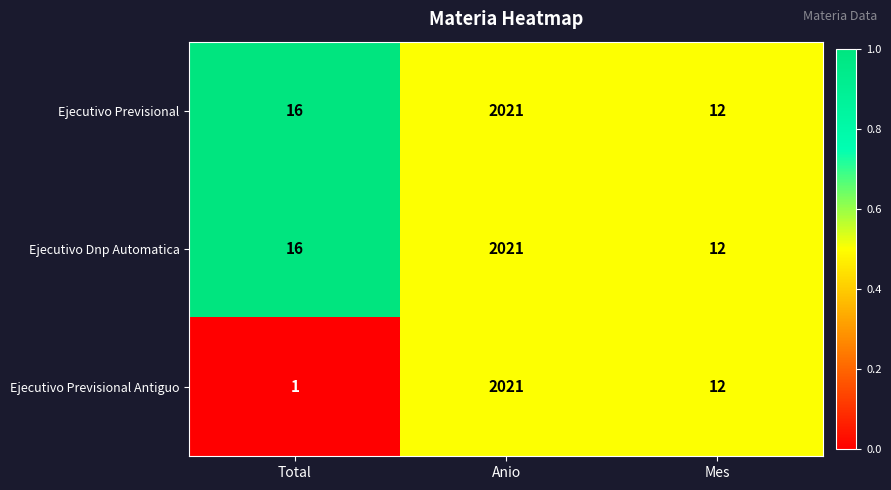

What is the spread (max minus min) of values at Total?

15